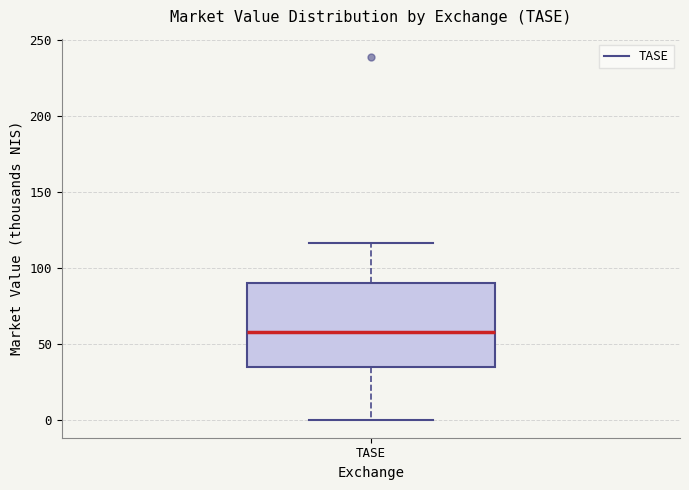

Read this box plot against the y-axis: the position of the median line, the range covered by the box, and the ends of both whiskers. The values are not printed on the chart, so give them approximately, as read against the axis.

median 60, box 35 to 90, whiskers 0 to 115